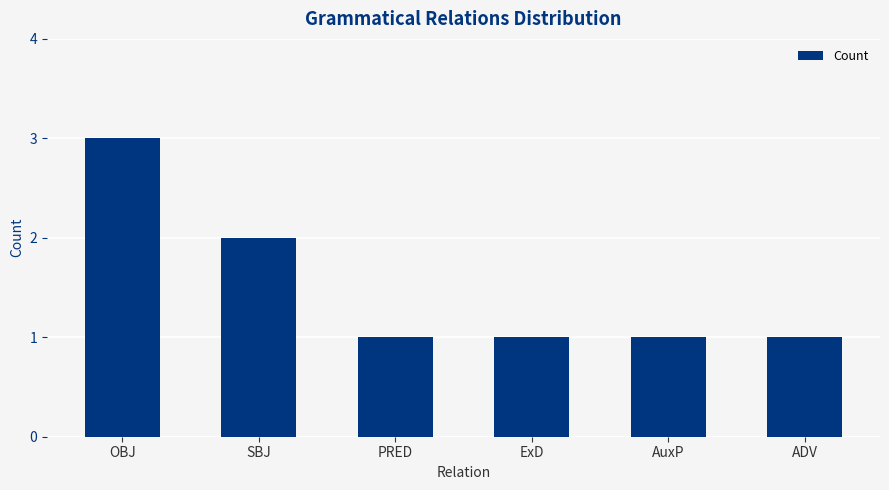

What is the label of the 5th bar from the left?

AuxP